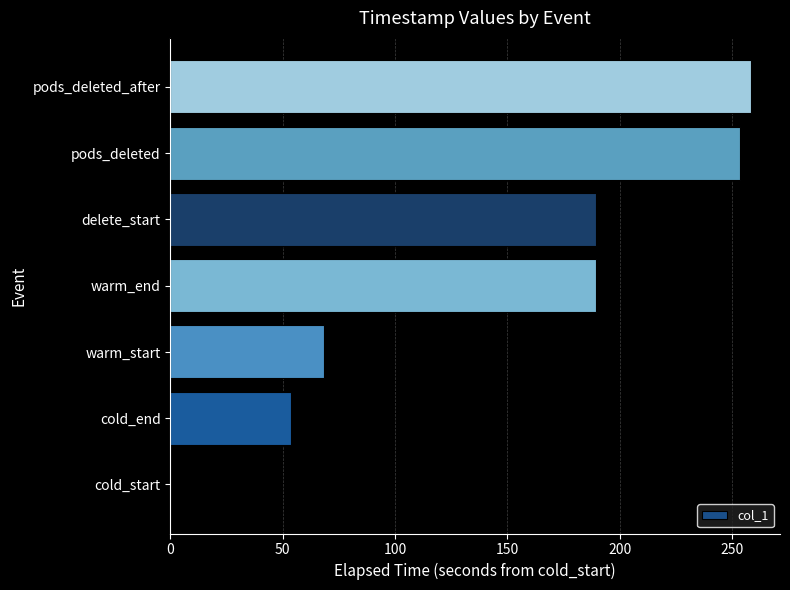

Reading bottom to top, extract all data points from this chart.

cold_start=0.0	cold_end=53.5	warm_start=68.5	warm_end=189.5	delete_start=189.5	pods_deleted=253.4	pods_deleted_after=258.4